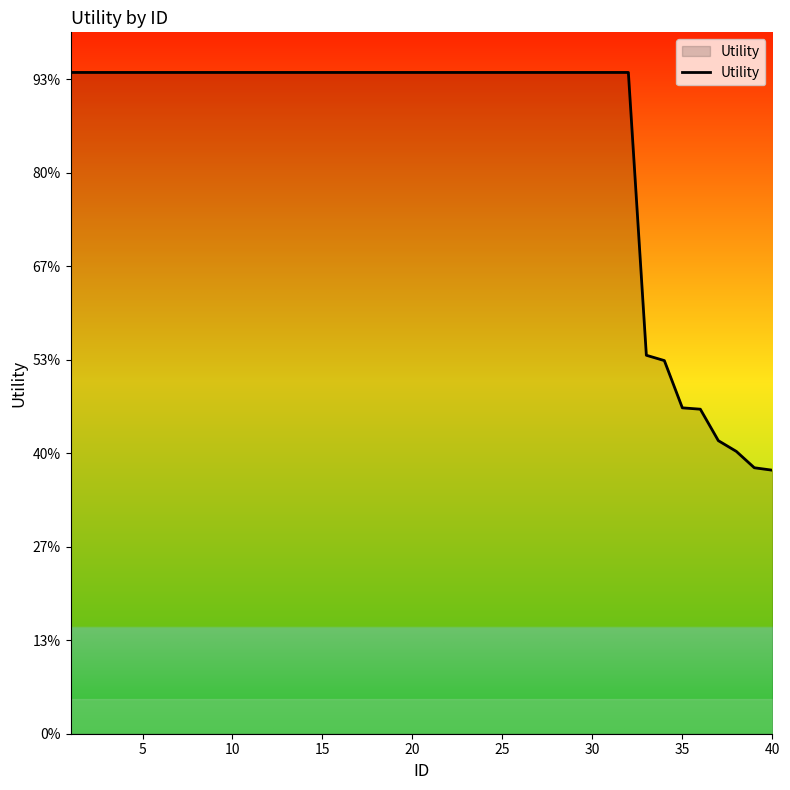

Does the chart display data point markers on the line(s)?

No